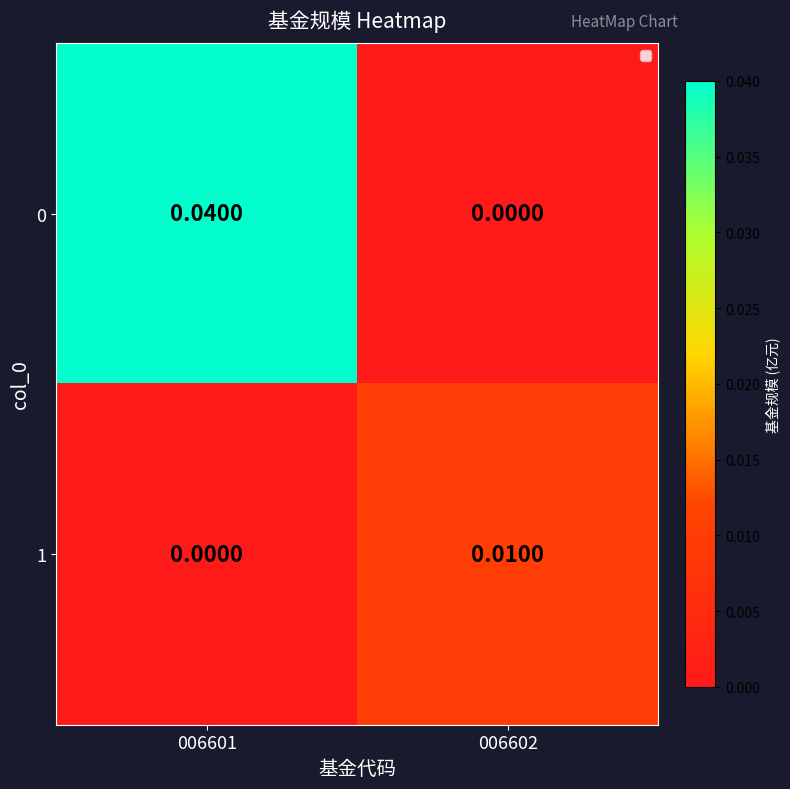

At how many categories does at least one series exceed 0?

2